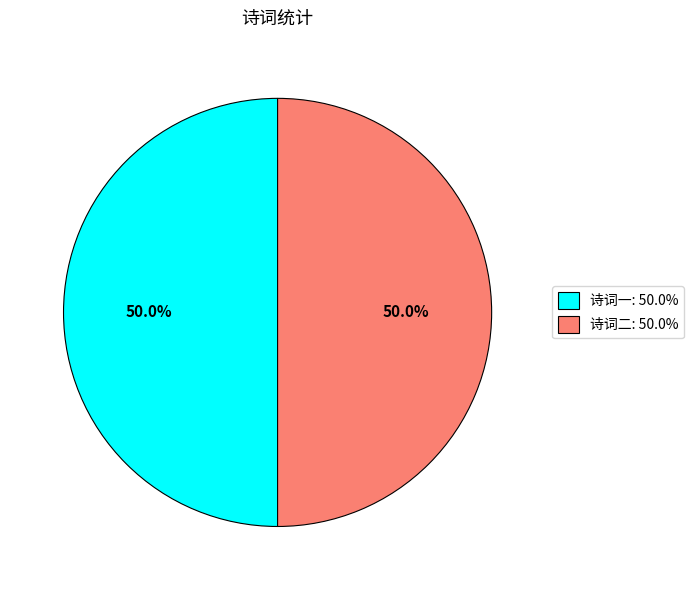

Count the number of slices in the pie.

2